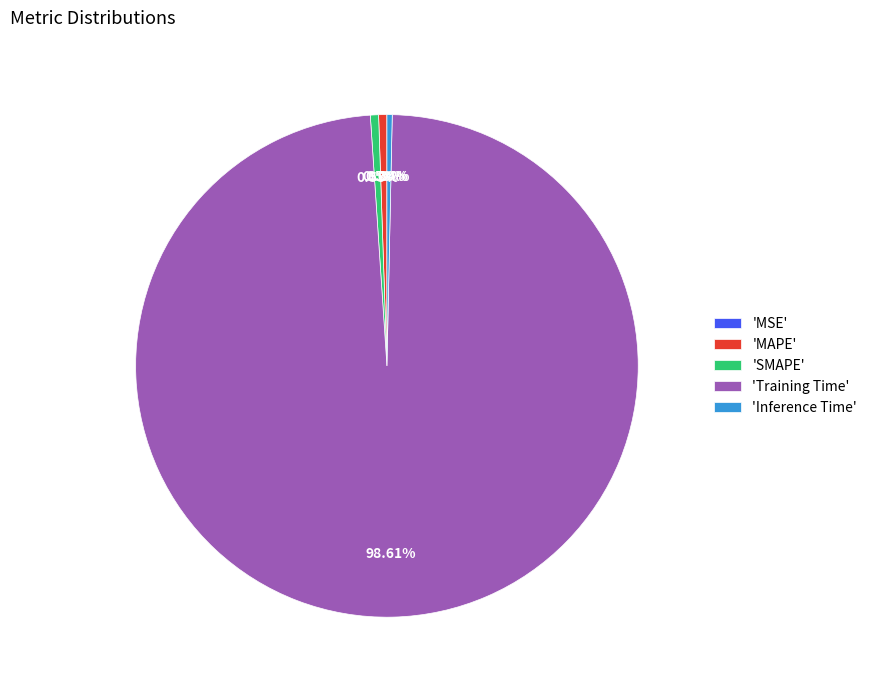

Which slice is the largest?

'Training Time'